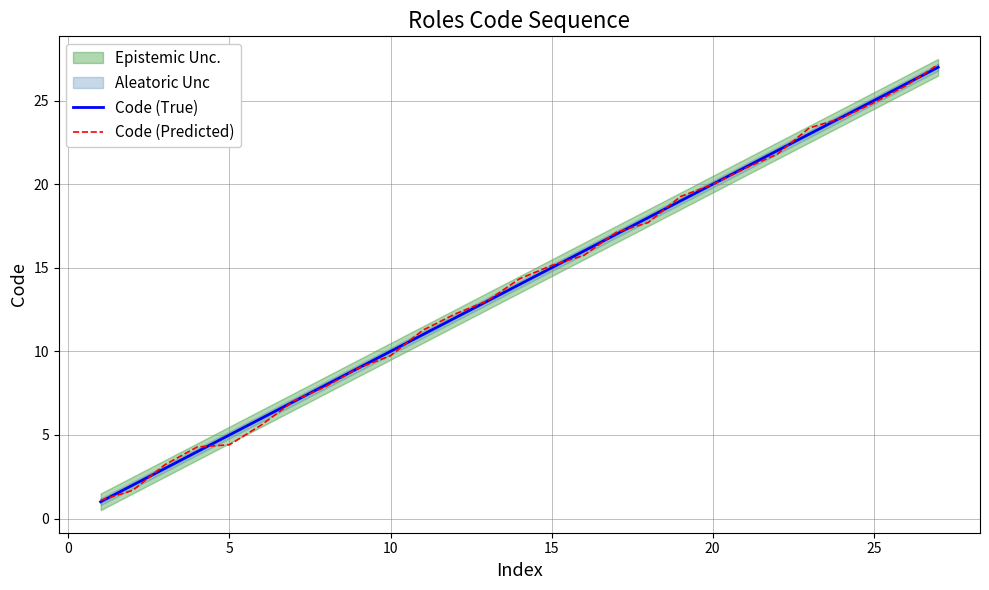

Which series ends up on top after the final intersection of Code (Predicted) and Code (True)?

Code (Predicted)